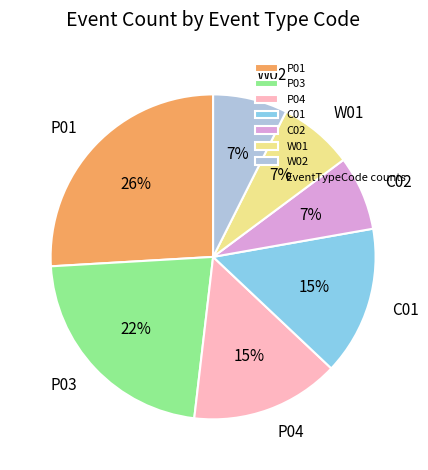

Combined, do P04 and W02 account for over 50%?

No